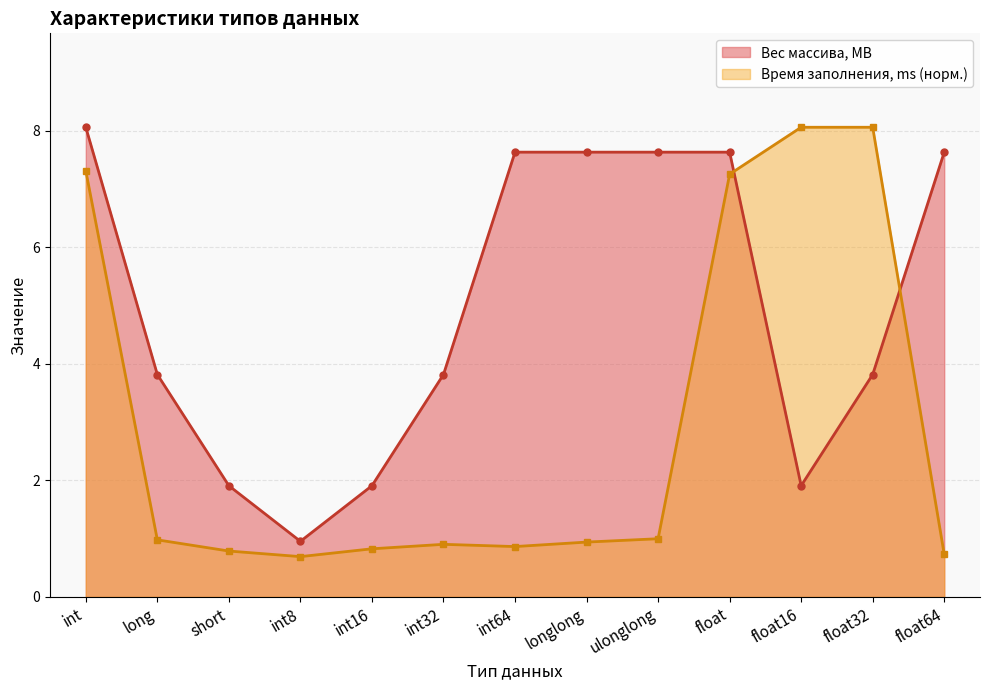

At which label is Время заполнения, ms (норм.) closest to 4?

ulonglong